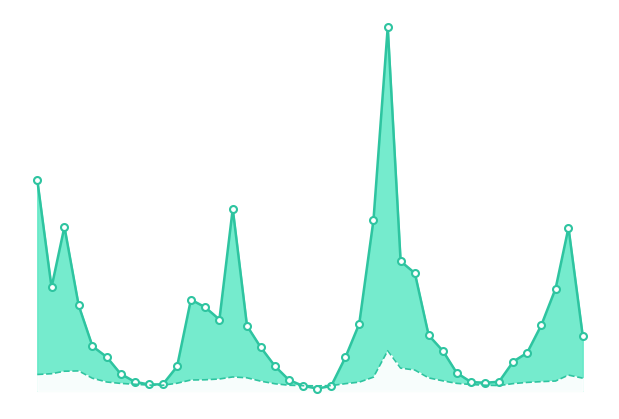

How many lines are shown in the chart?

2